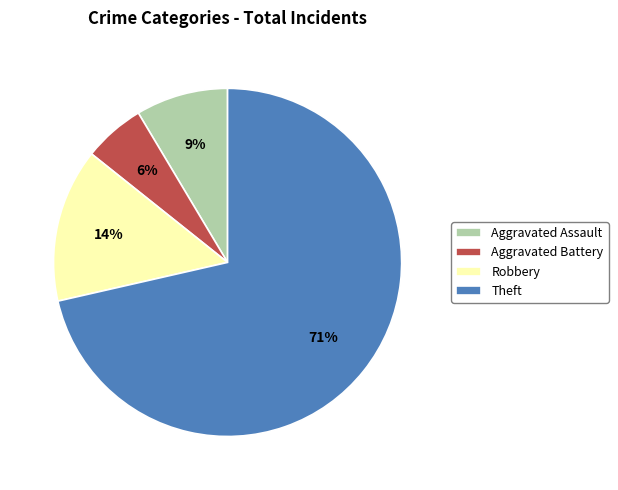

What is the ratio of the value at Aggravated Battery to the value at Robbery?

0.4